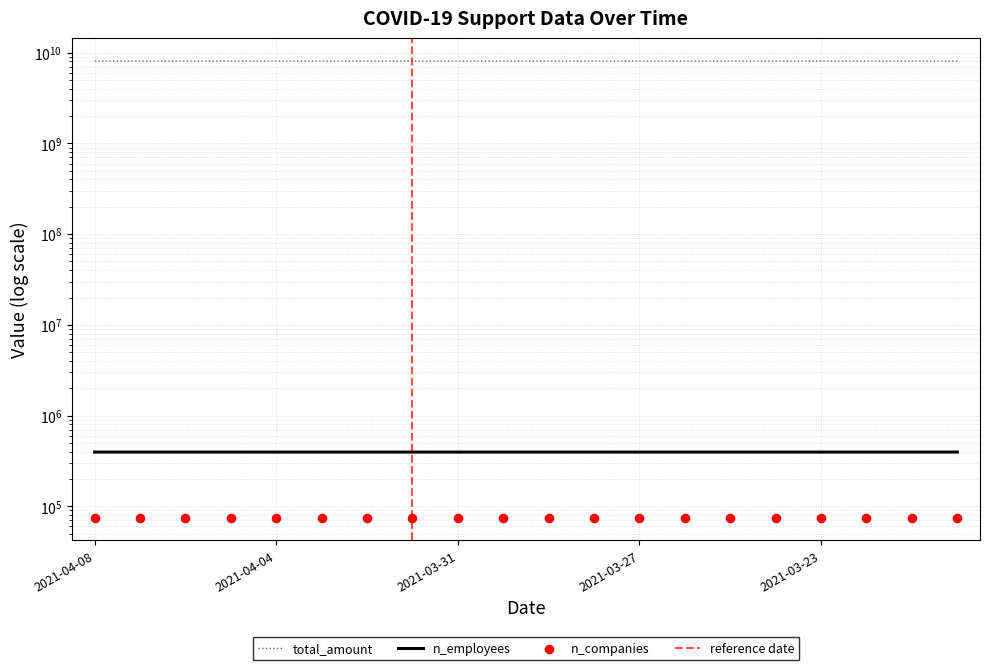

At how many categories does at least one series exceed 3342516913?

20